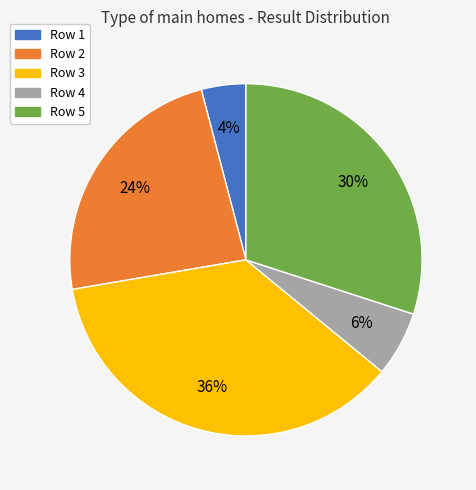

To the nearest percent, what is the difference between the largest and smallest slice percentages?

32%